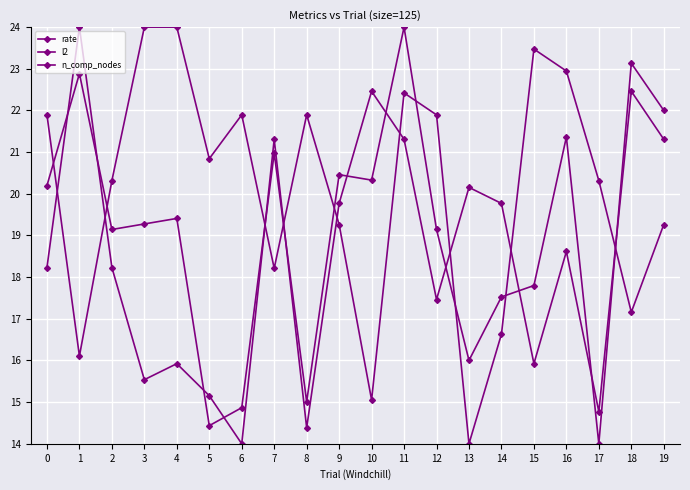

What is the value of the rate point at the 16th from the left?

23.5